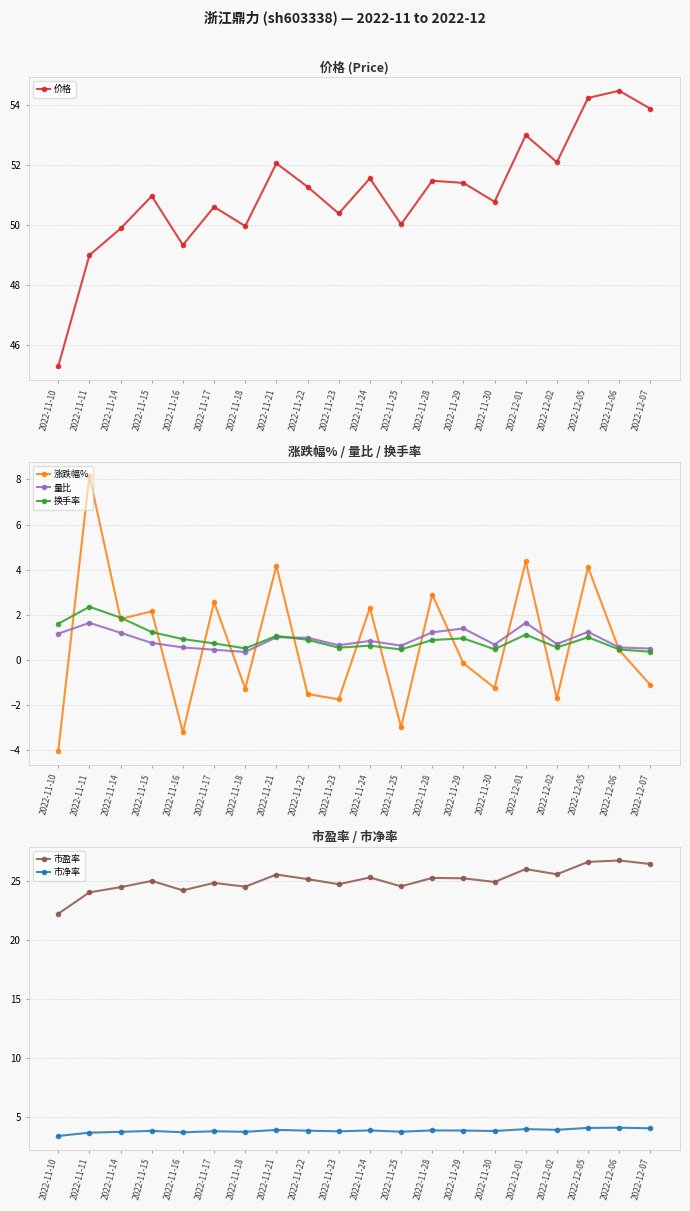

What is the spread (max minus min) of values at 2022-12-07?

55.0